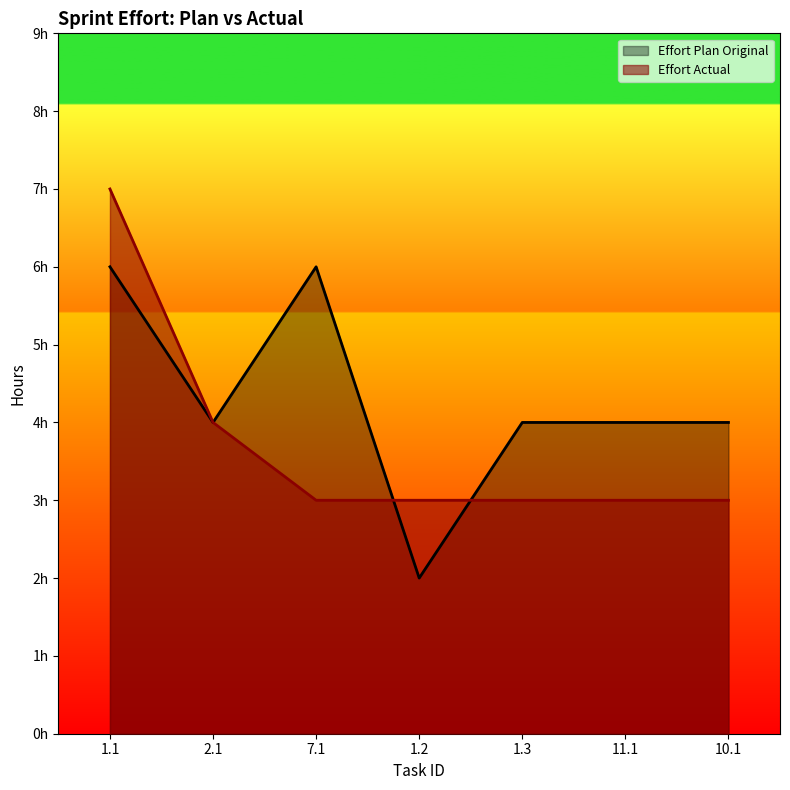

Where does the Effort Plan Original series first go above 4?

1.1